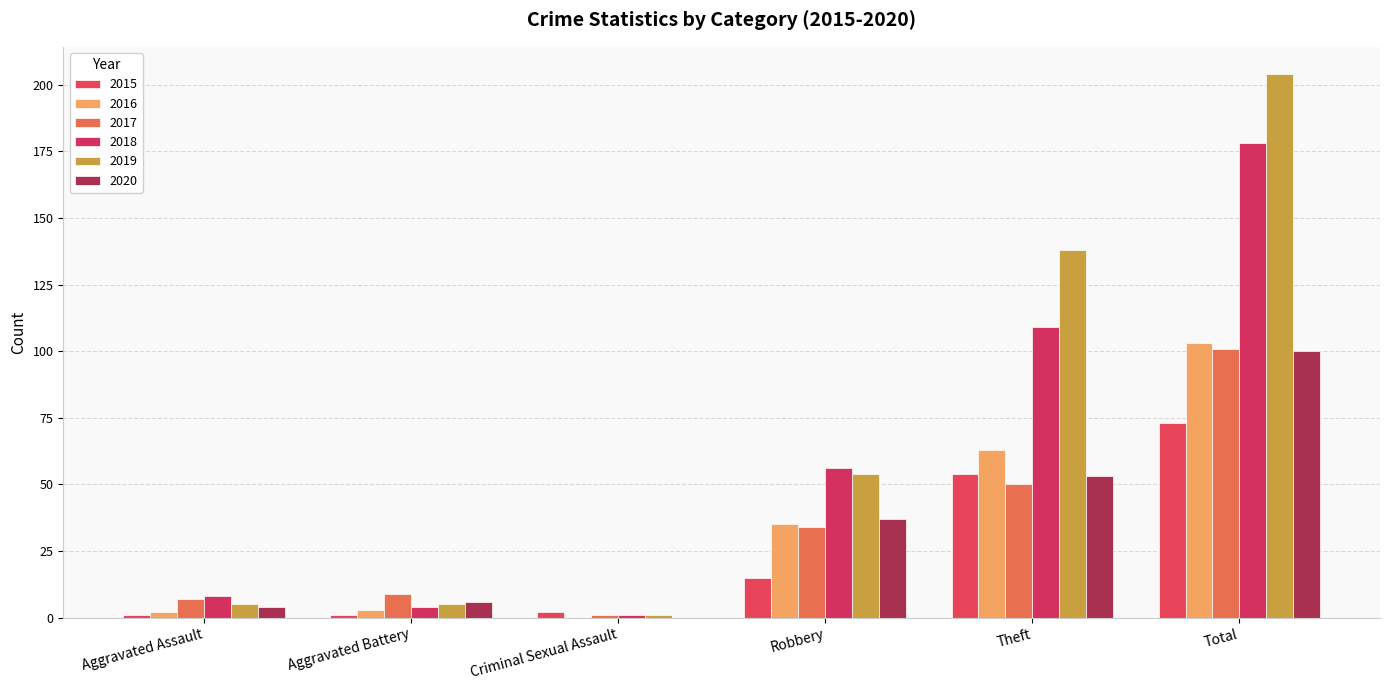

Is the value of 2017 at Aggravated Battery greater than the value of 2019 at Criminal Sexual Assault?

Yes